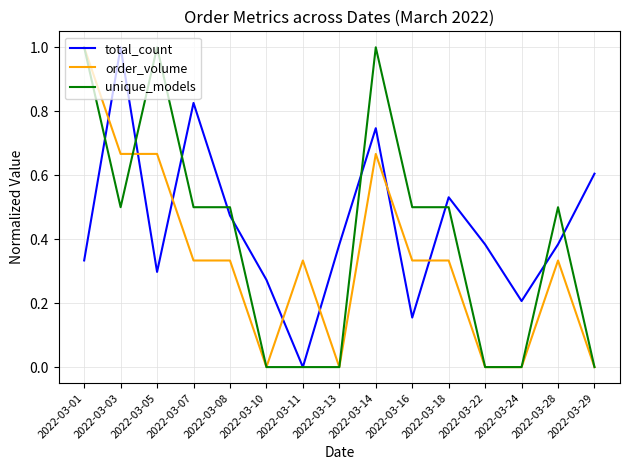

Rank the series at 2022-03-07 from highest to lowest value.

total_count, unique_models, order_volume